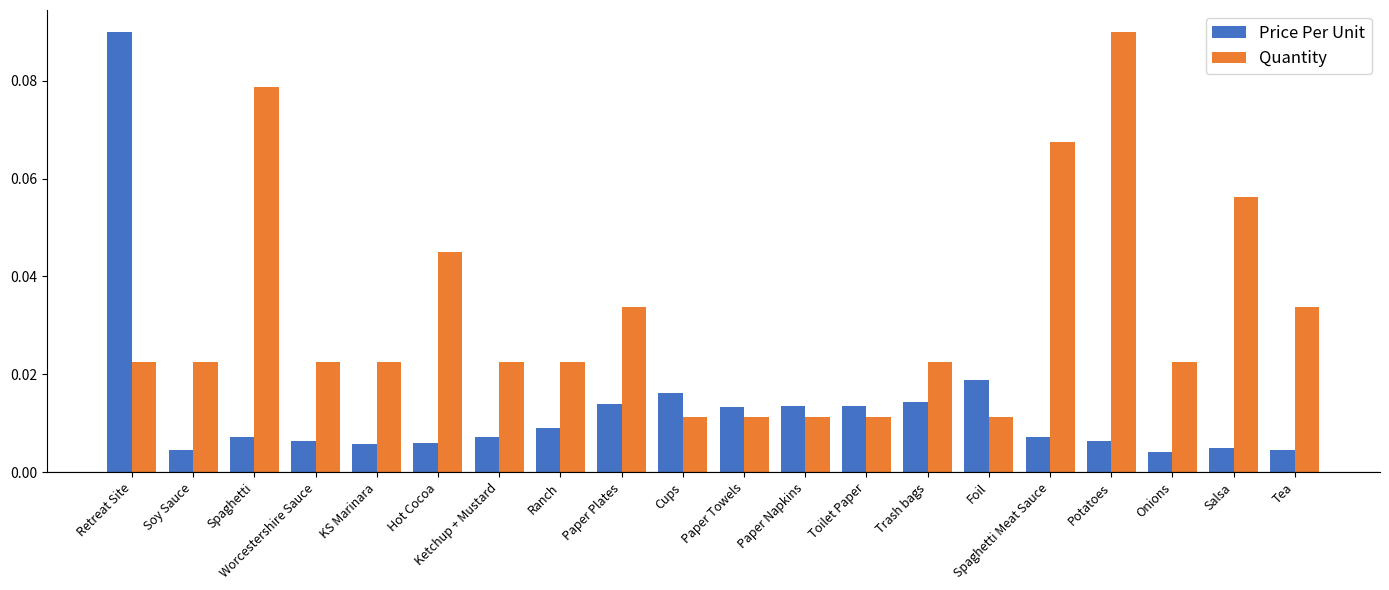

Does the chart contain any negative values?

No